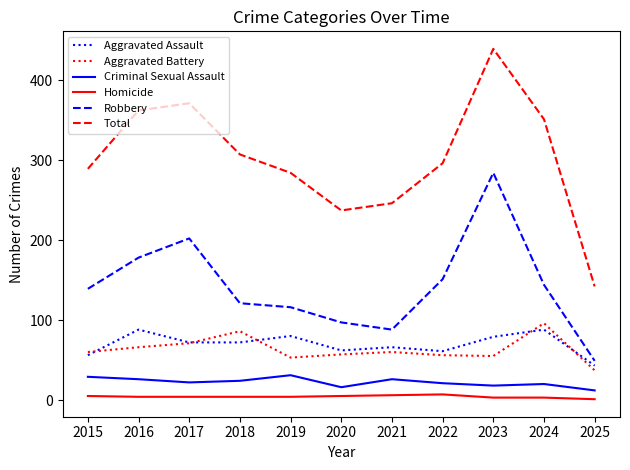

Rank the series at 2022 from lowest to highest value.

Homicide, Criminal Sexual Assault, Aggravated Battery, Aggravated Assault, Robbery, Total